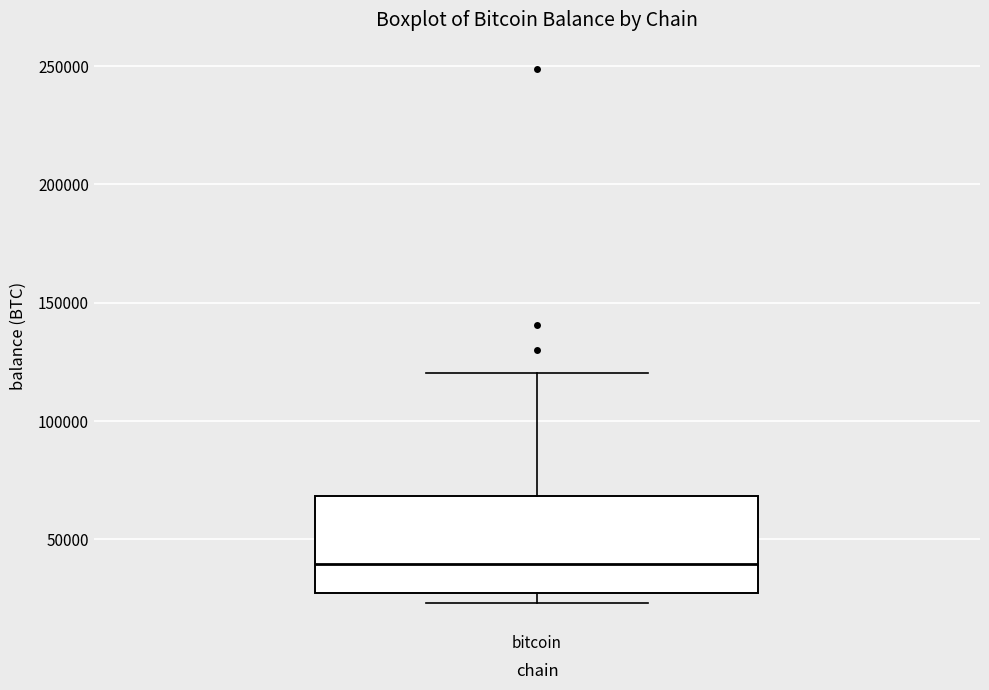

Transcribe this box plot: give where the median line is, the range the box spans, and where the two whiskers end, as read against the y-axis. The values are not printed on the chart, so give them approximately, as read against the axis.

median 40000, box 30000 to 70000, whiskers 25000 to 120000